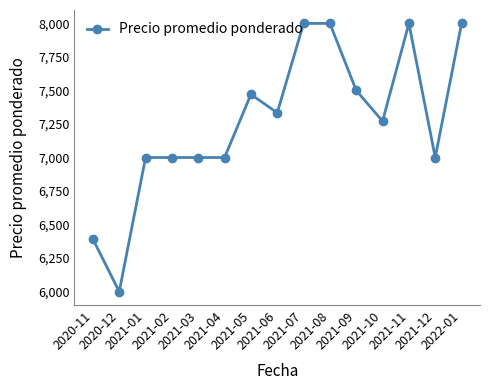

Where is the first local minimum?

2020-12